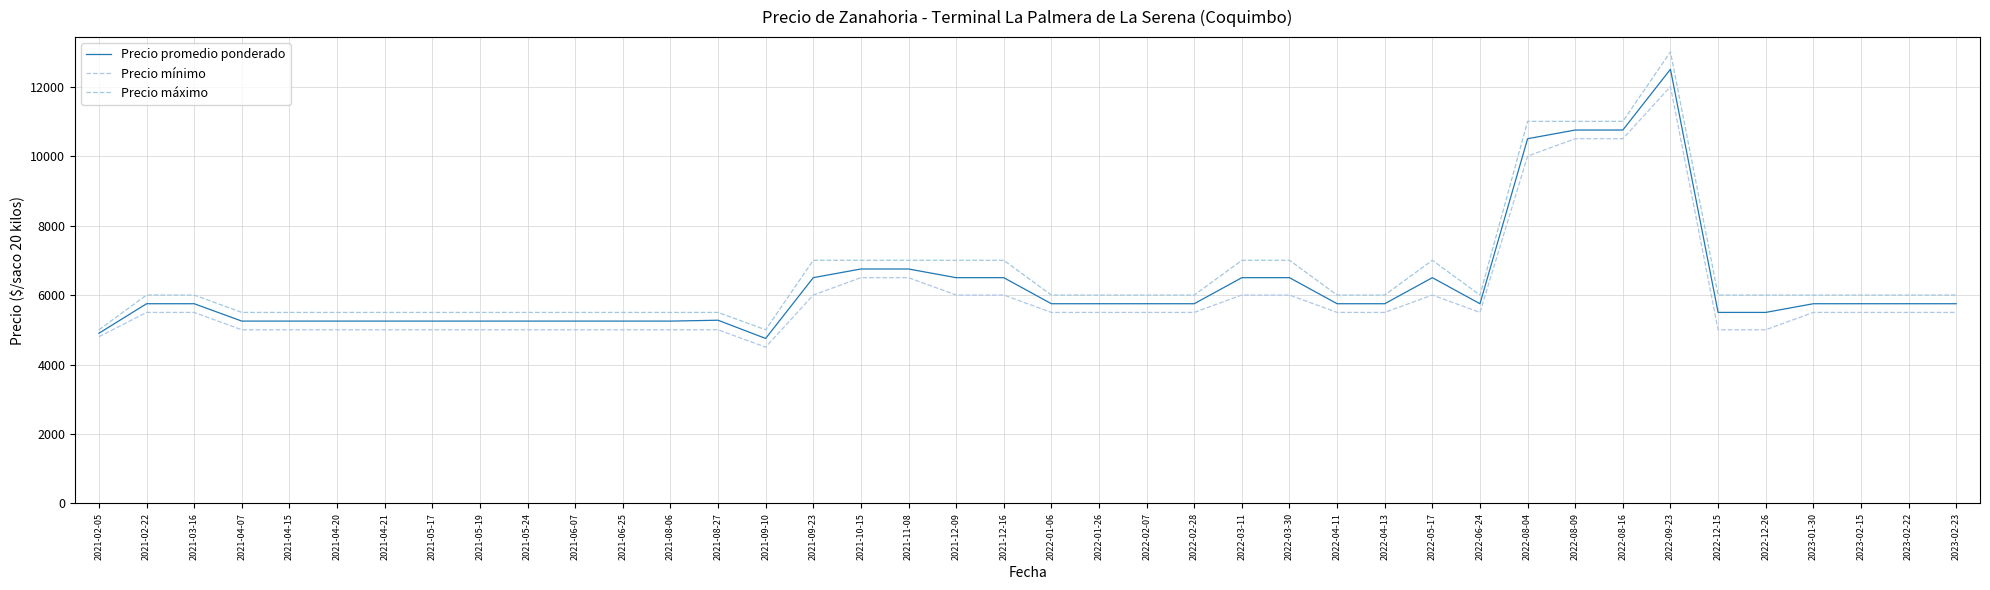

How many lines are shown in the chart?

3